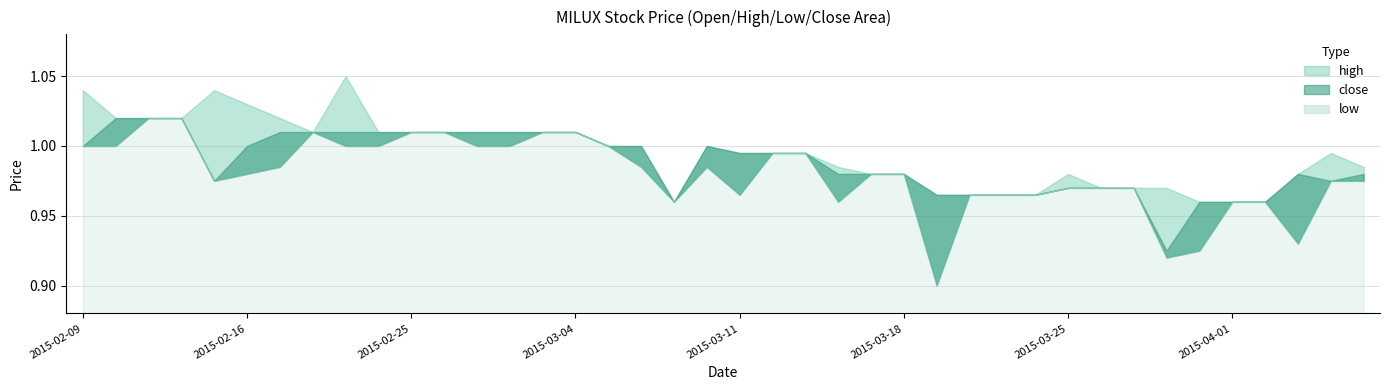

At which category is the sum across all series the highest?

2015-02-11